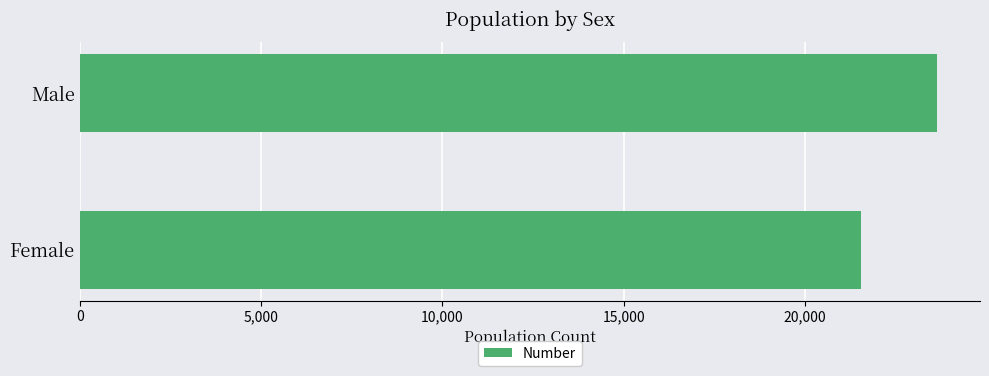

What is the difference between the maximum and minimum values?

2100